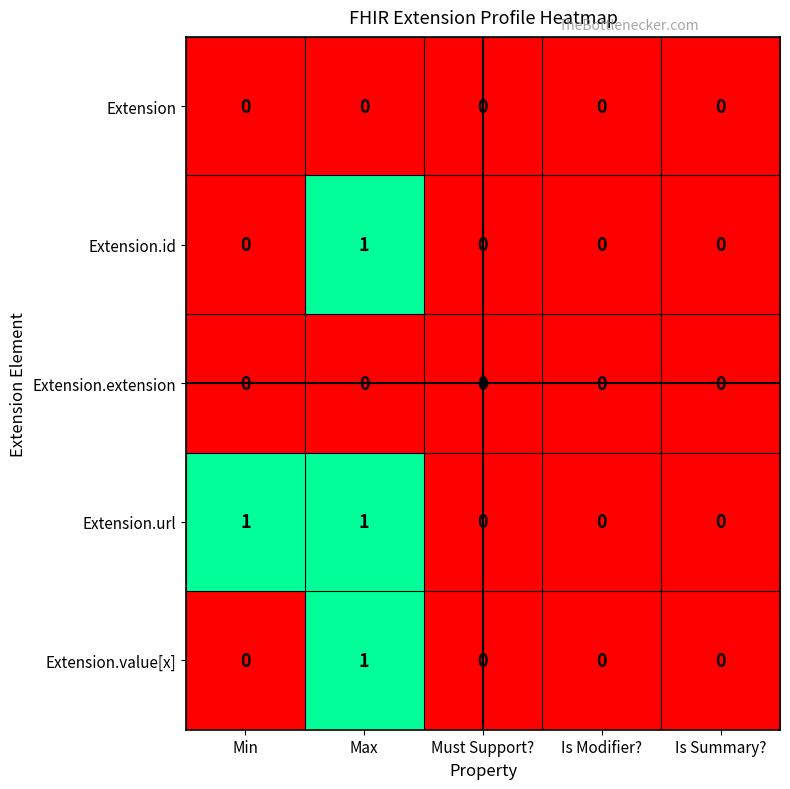

Count the number of categories in the chart.

5